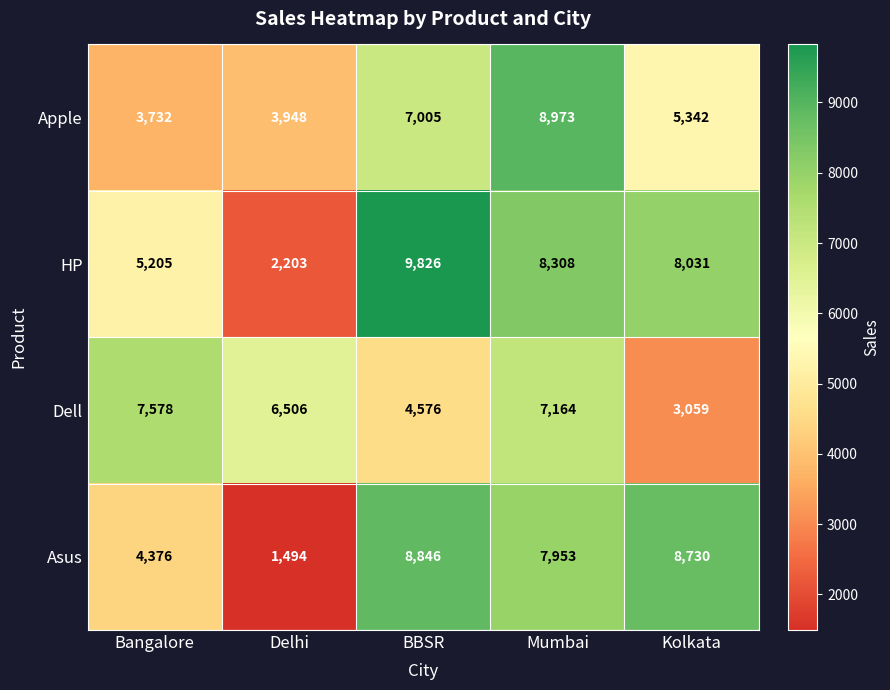

At BBSR, list the series in order from smallest to largest.

Dell, Apple, Asus, HP